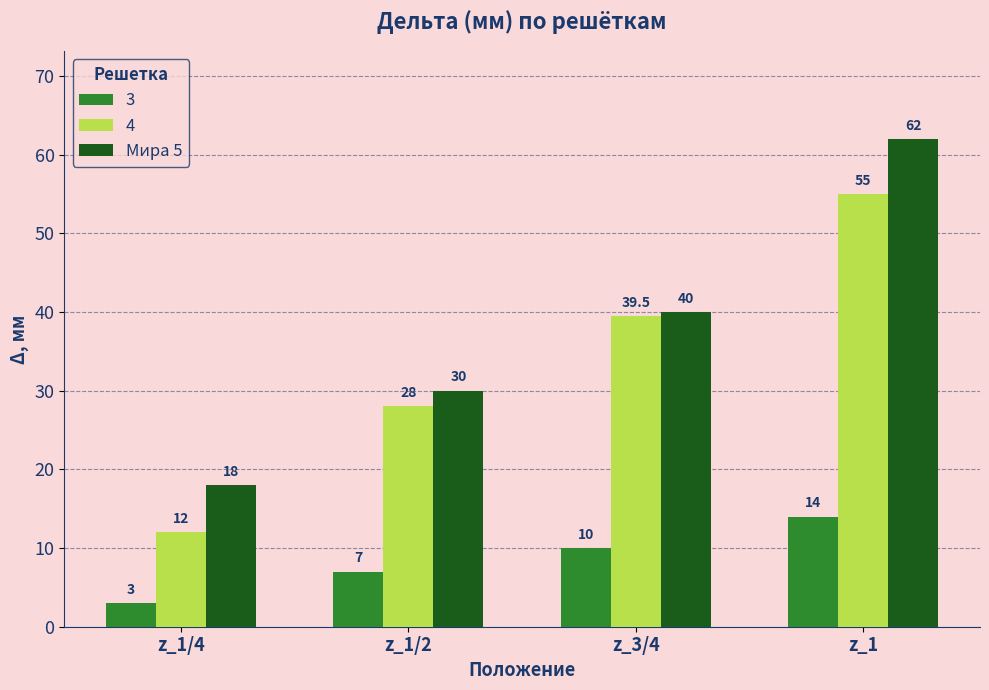

Reading left to right, list all the values displayed in this chart.

3: 3.0	7.0	10.0	14.0
4: 12.0	28.0	39.5	55.0
Мира 5: 18.0	30.0	40.0	62.0